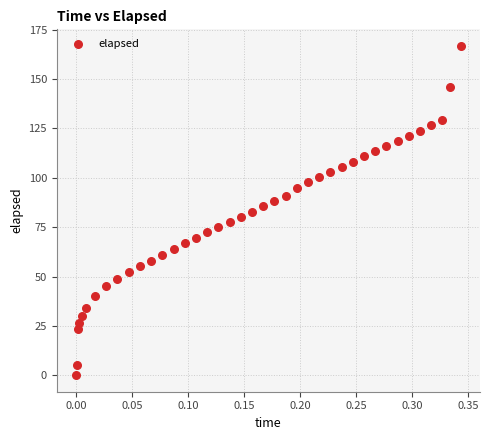

What is the range of Y values (max minus min)?

166.8